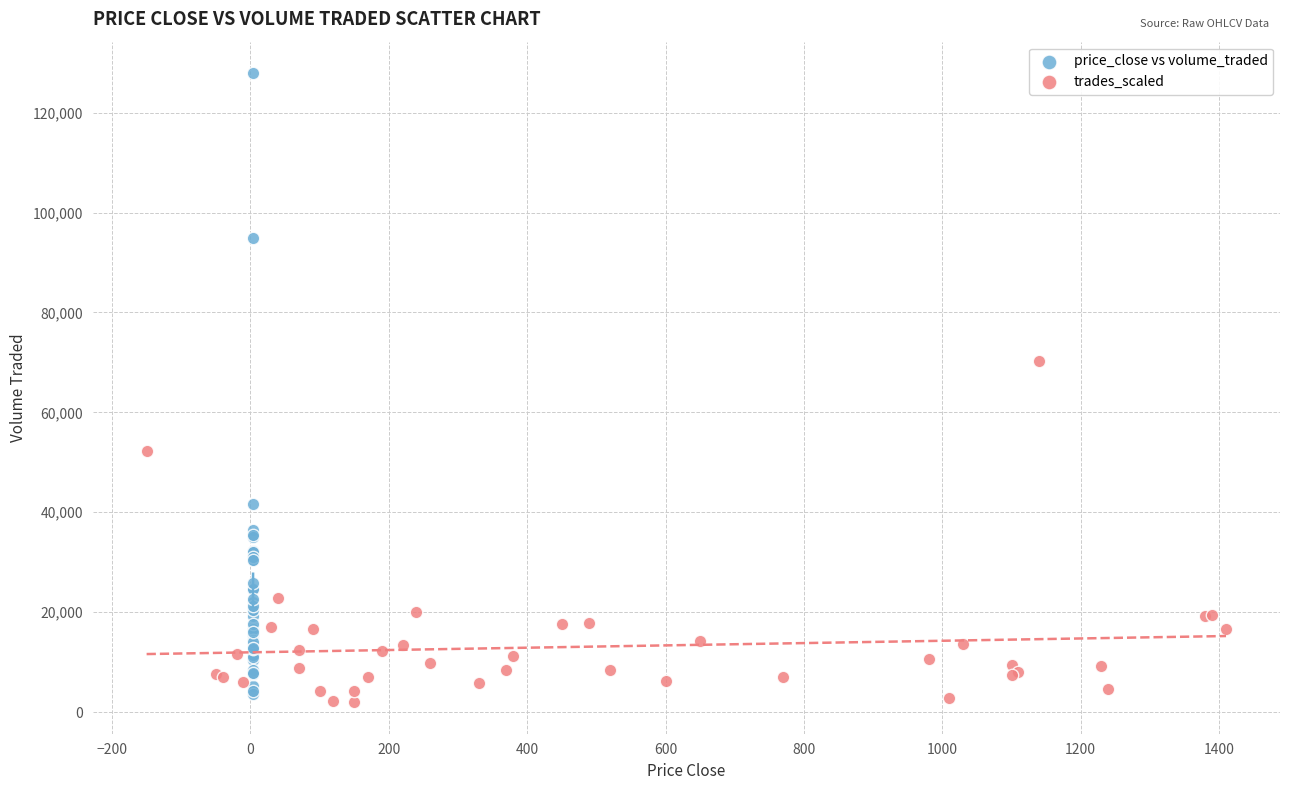

Which series contains the highest Y value?

price_close vs volume_traded